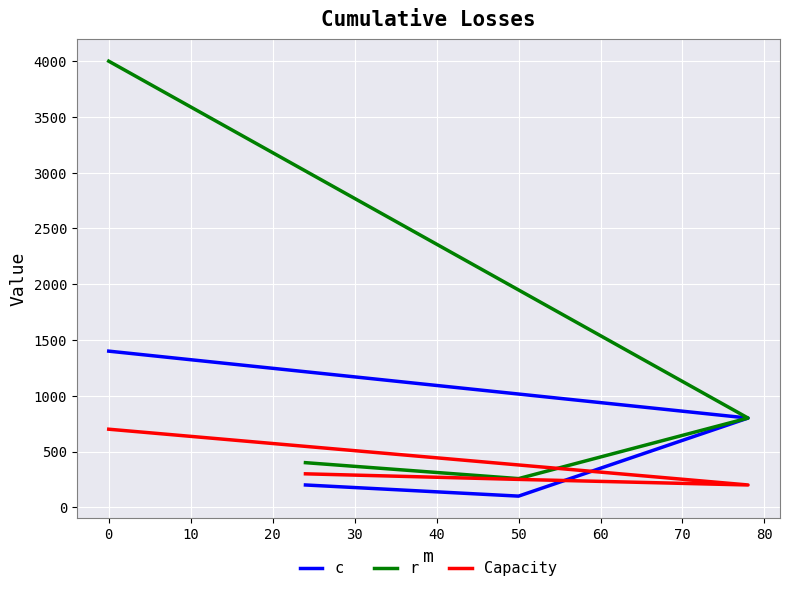

True or false: Capacity and r intersect in this chart.

False